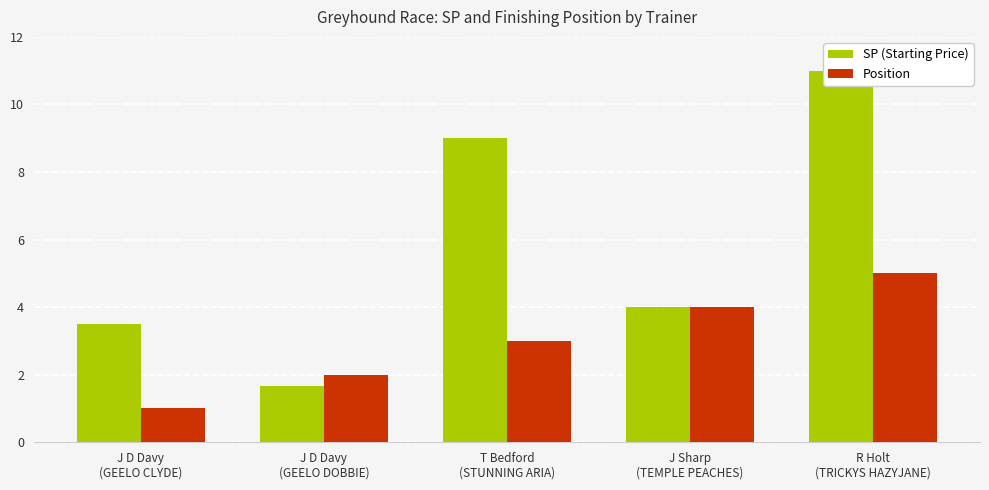

What position from the right is R Holt
(TRICKYS HAZYJANE)?

1